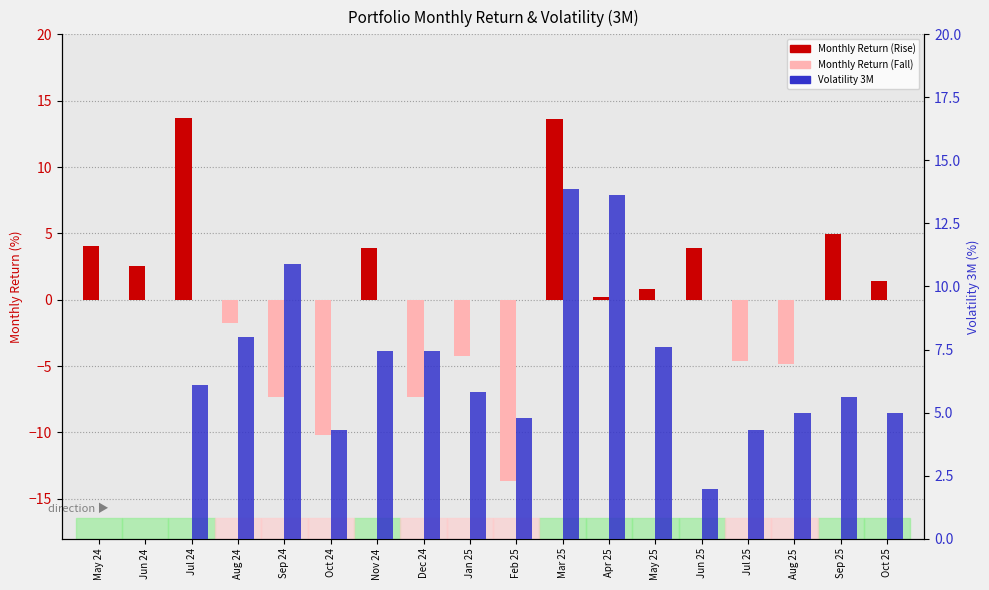

What is the label of the 11th bar from the left?

Mar 25